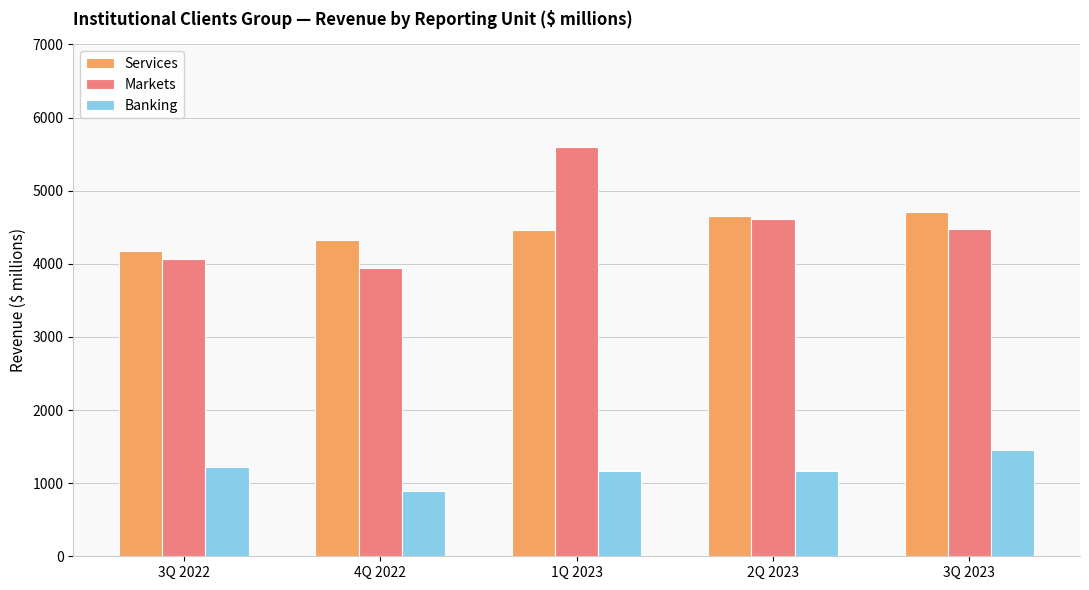

Count the Services values in the range 4326 to 4655.

3